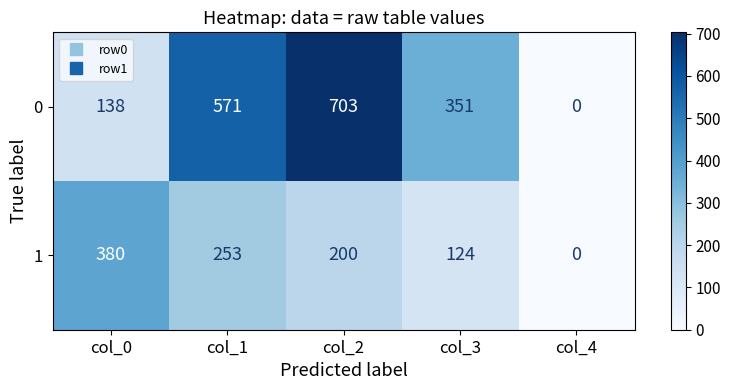

Count the number of categories in the chart.

5